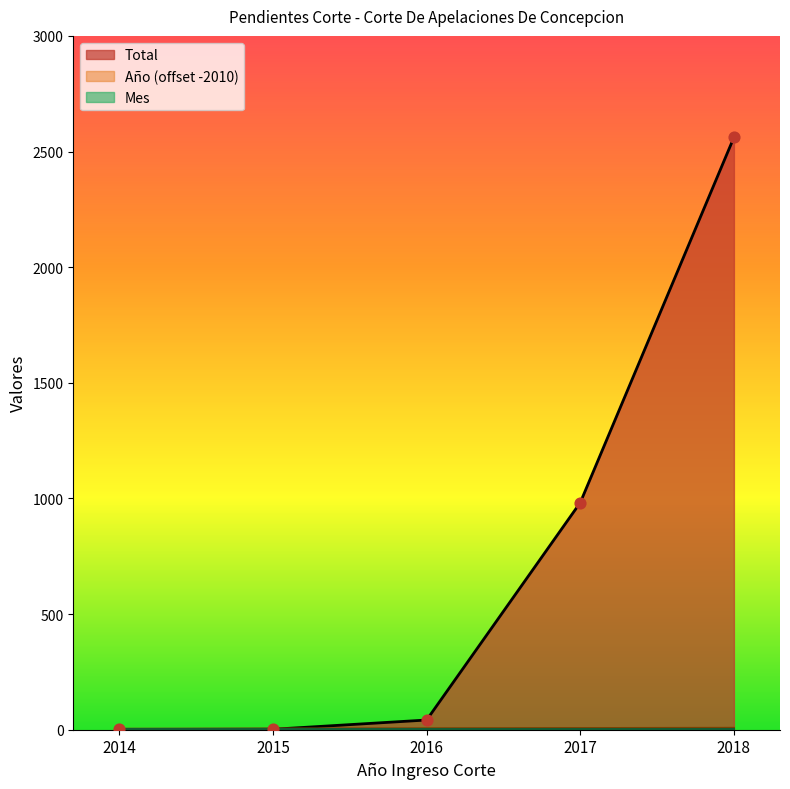

What is the total value across all series at 2015?

7